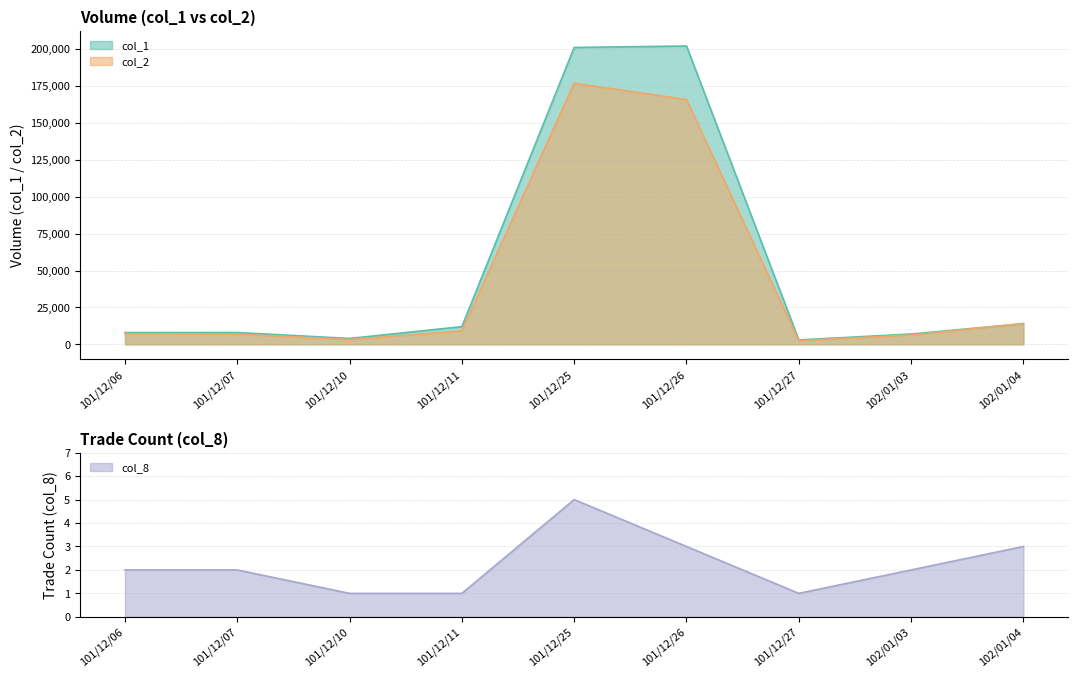

True or false: col_8 has a value of 2 at 101/12/27.

False